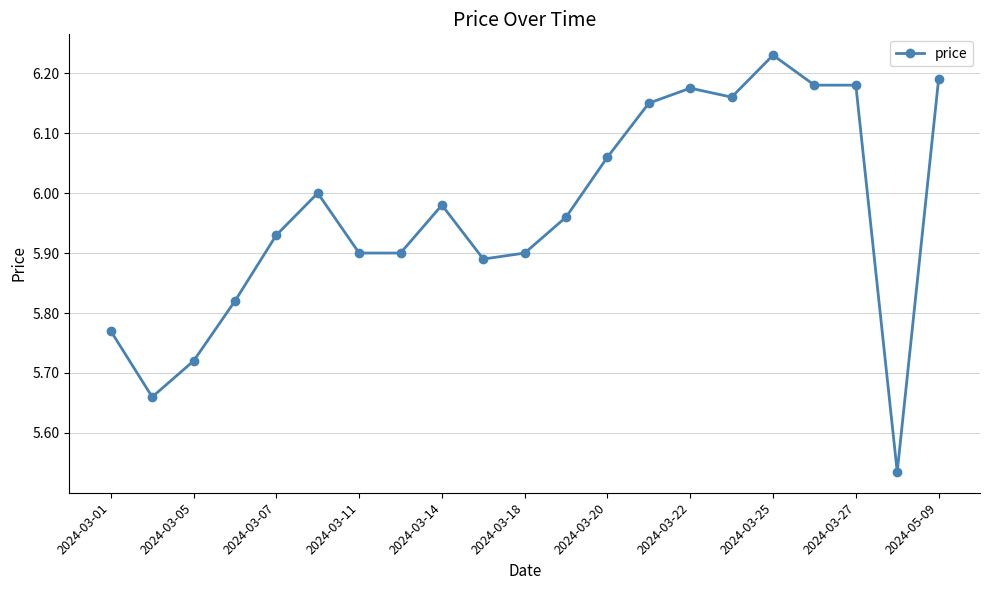

What is the sum of all values?

125.3